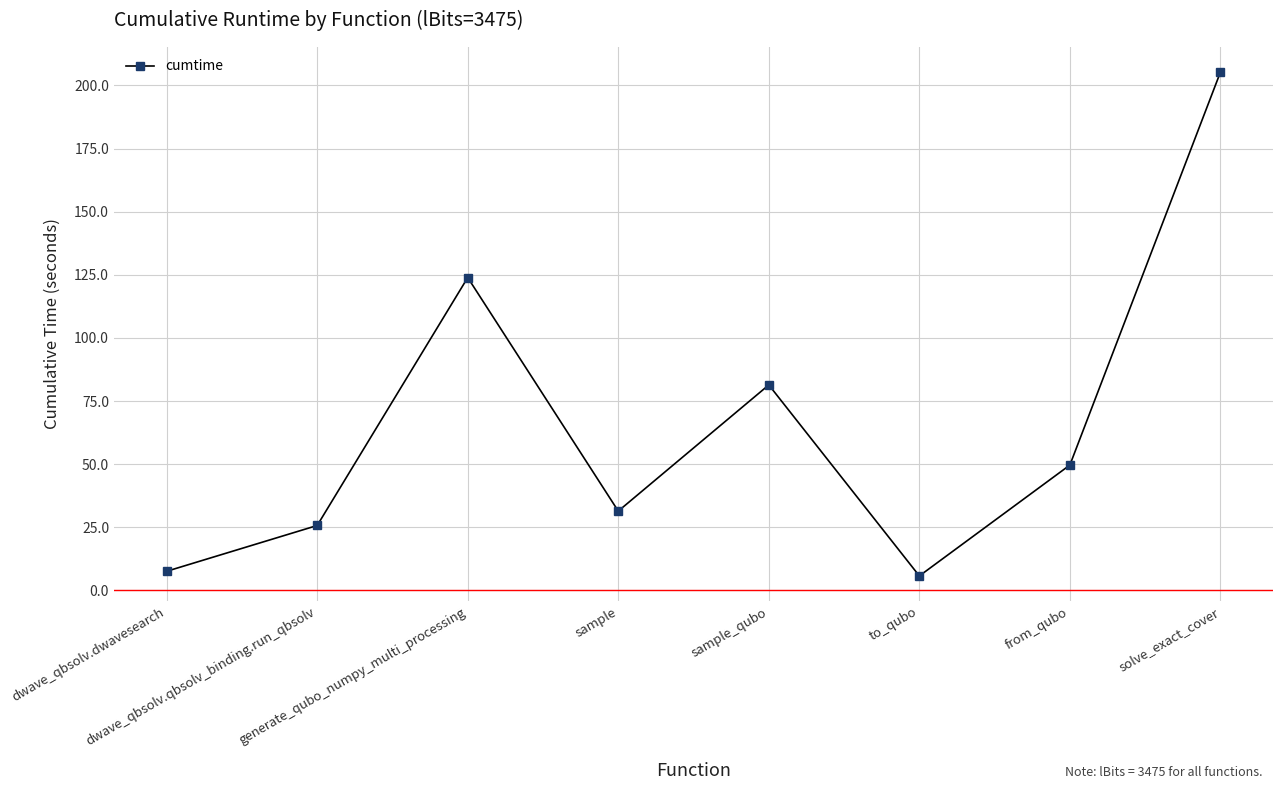

What is the difference between the values at generate_qubo_numpy_multi_processing and solve_exact_cover?

81.4